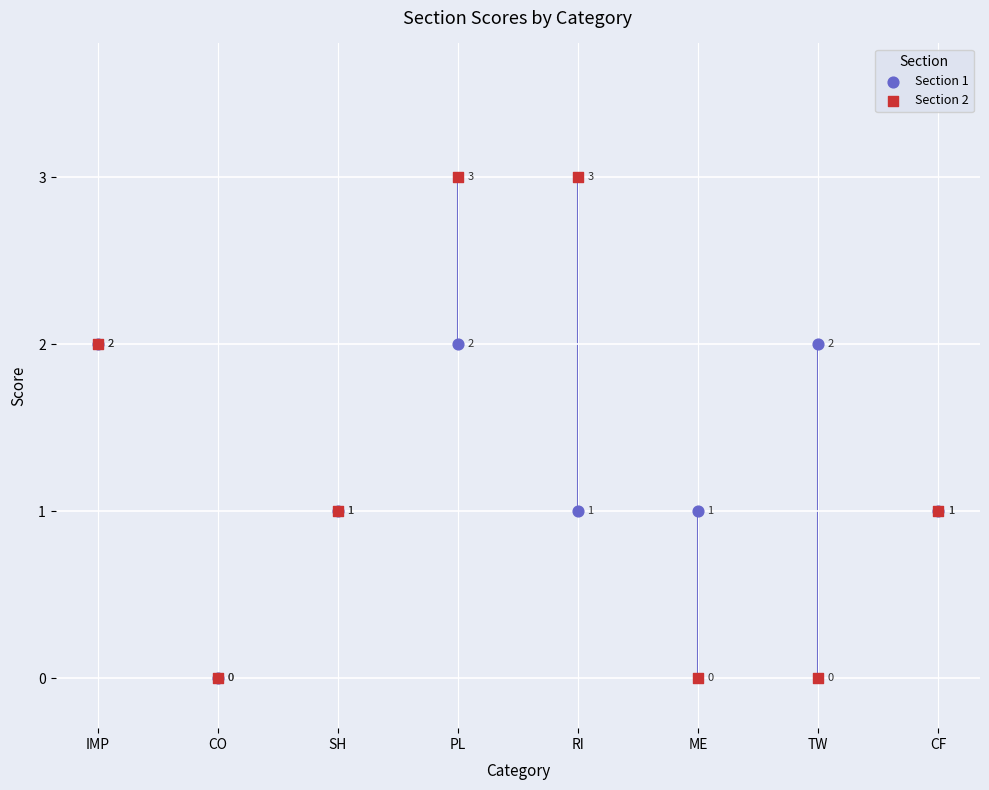

Which series has the largest Y range (max minus min)?

Section 2